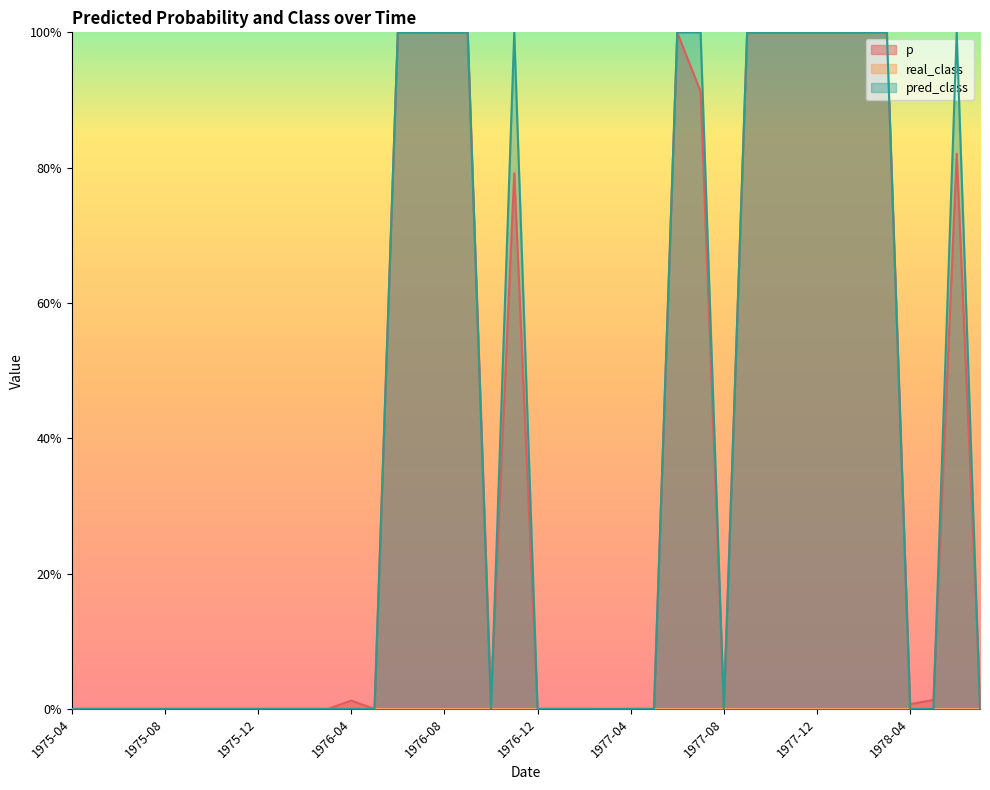

Is it true that p equals 0.0 at 1975-10?

False